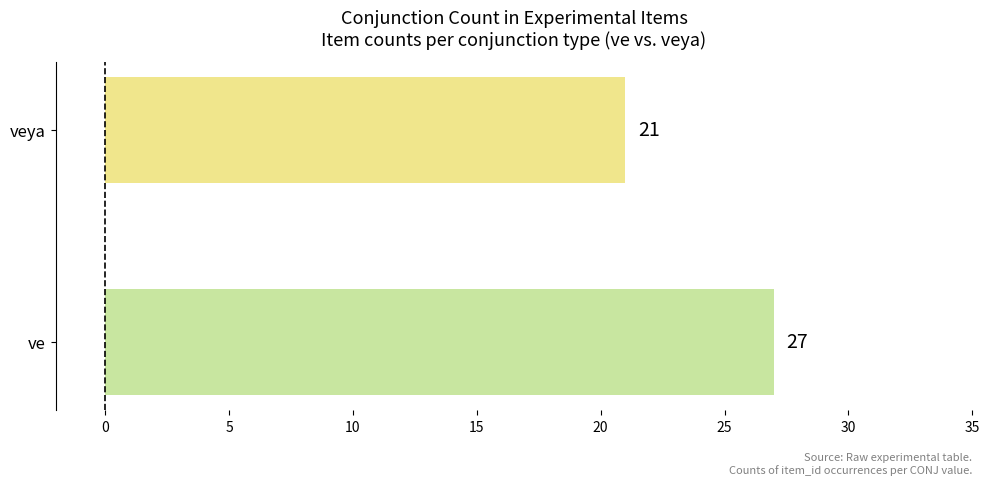

Is it true that the value at ve is 7?

False